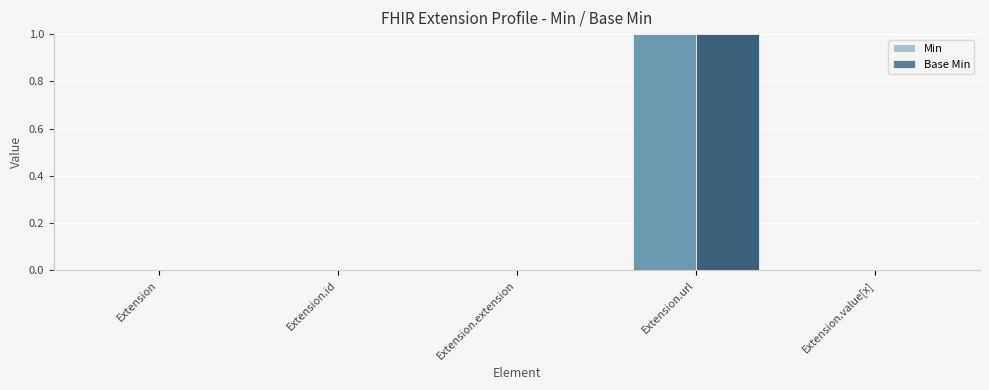

Reading left to right, list all the values displayed in this chart.

Min: 0	0	0	1	0
Base Min: 0	0	0	1	0